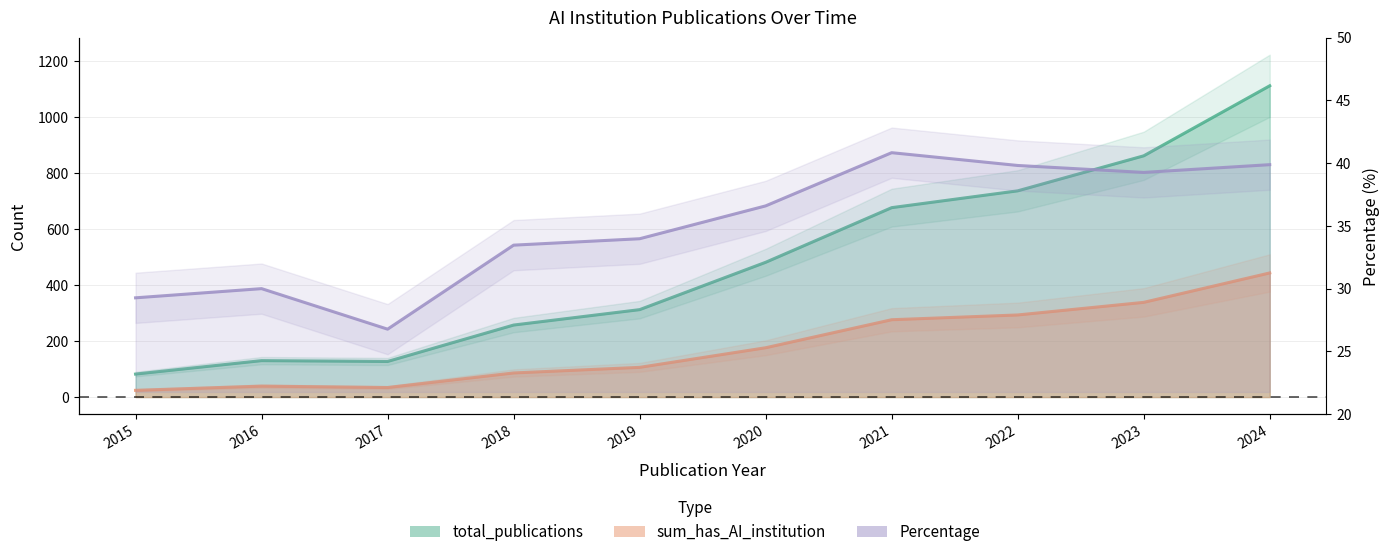

Which category has the highest value in the Percentage series?

2021